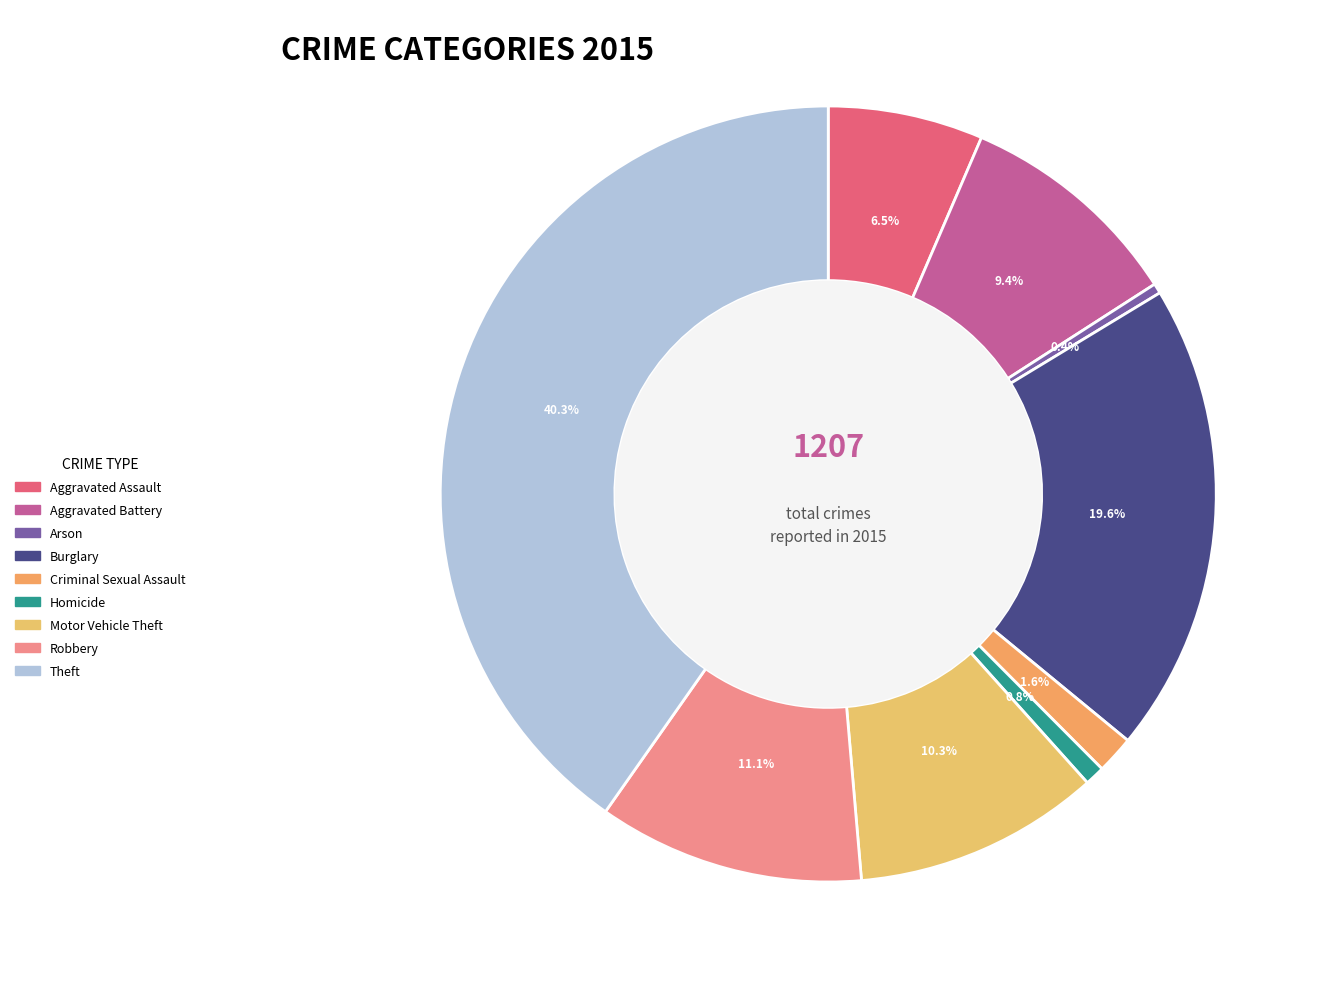

Which slice is the largest?

Theft